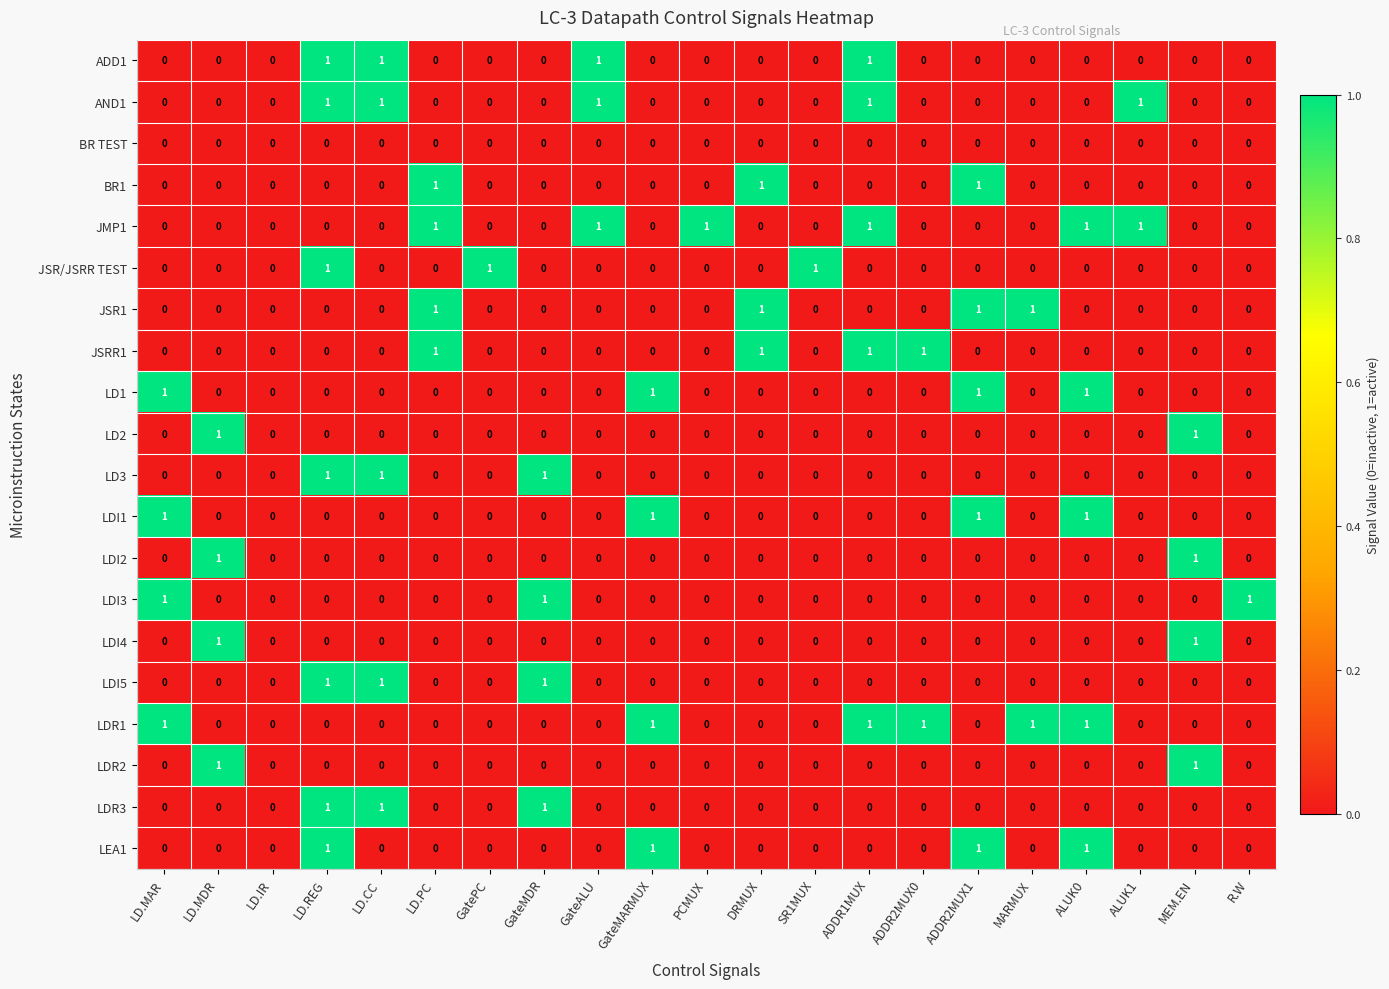

What is the total value across all series at LD.CC?

5